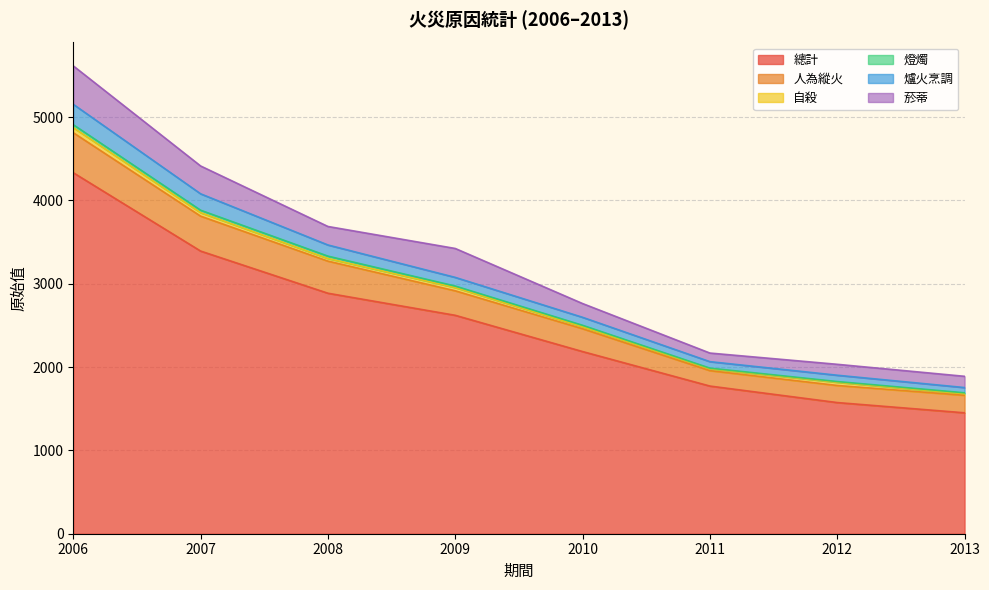

Reading left to right, extract all data points from this chart.

總計: 4332	3392	2886	2621	2186	1772	1574	1451
人為縱火: 480	419	385	294	274	185	205	210
自殺: 61	42	32	39	25	22	38	19
燈燭: 35	29	28	18	16	8	9	11
爐火烹調: 245	197	134	104	96	78	76	63
菸蒂: 461	334	222	347	165	103	131	135